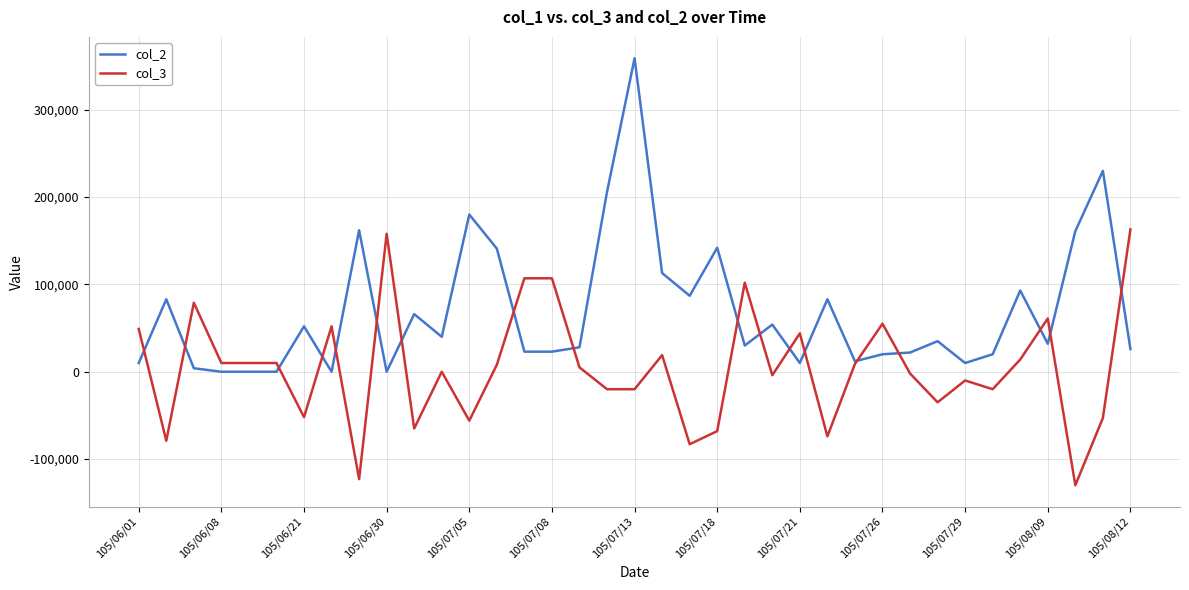

List the series in order of their overall mean, lowest first.

col_3, col_2